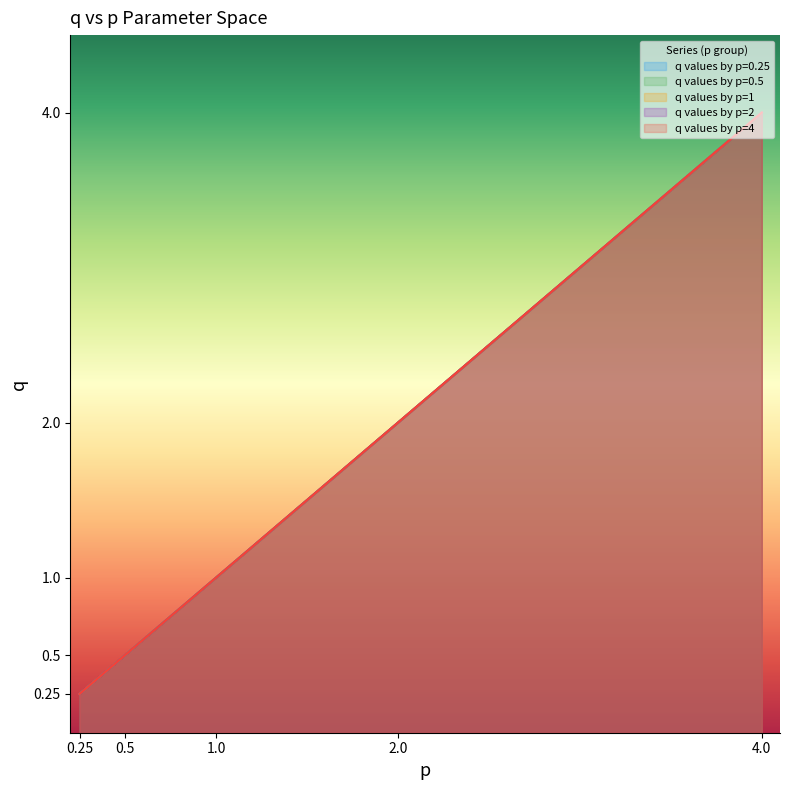

What is the approximate value of q values by p=1 at 2.0?

2.0